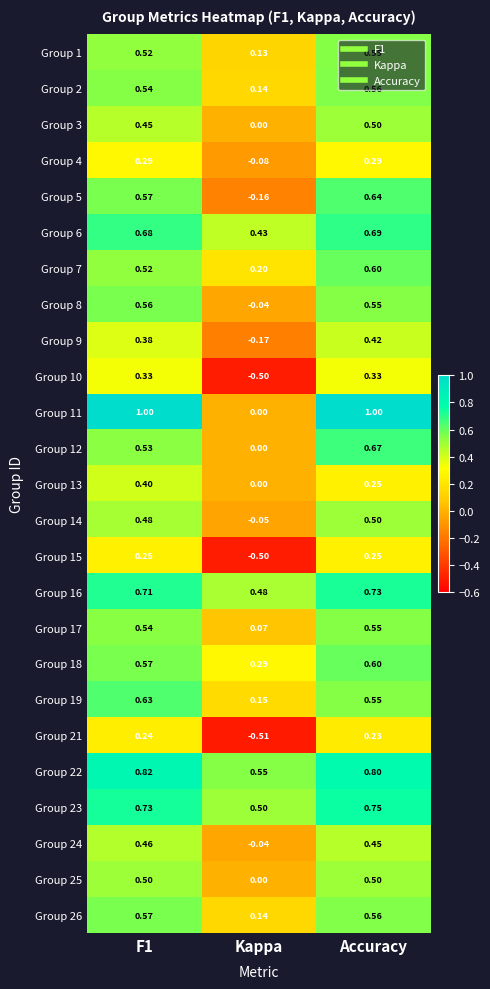

Is the value of Group 23 at Kappa greater than the value of Group 24 at F1?

Yes